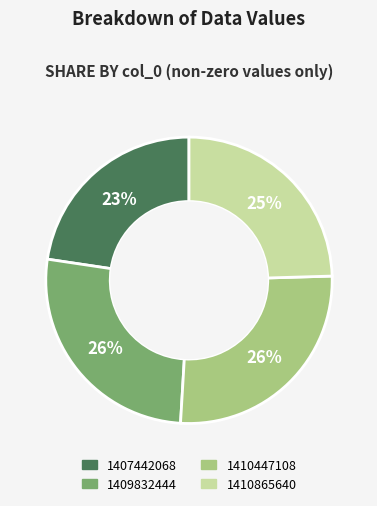

Is there any slice that represents more than half of the pie?

No